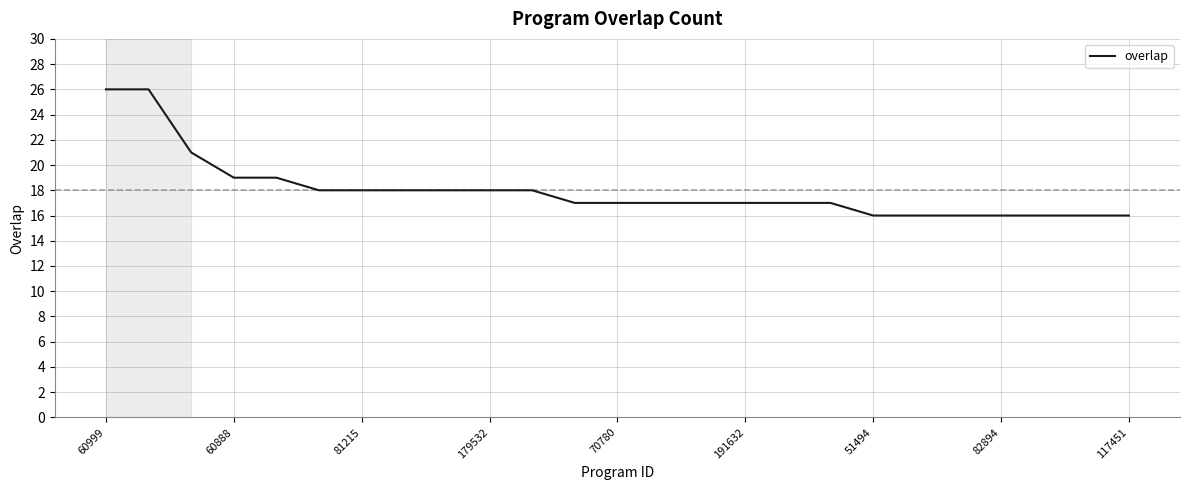

What is the greatest value displayed?

26